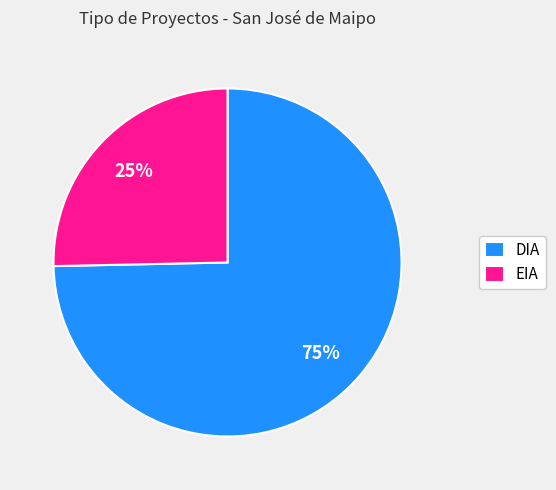

The EIA slice represents 17% of the pie. True or false?

False